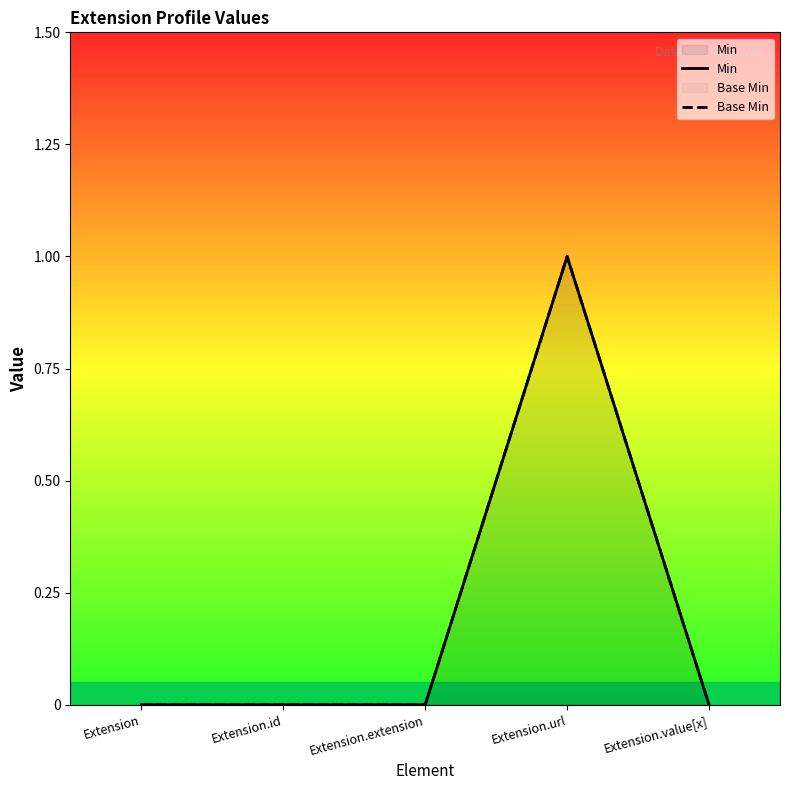

Count the number of categories in the chart.

5